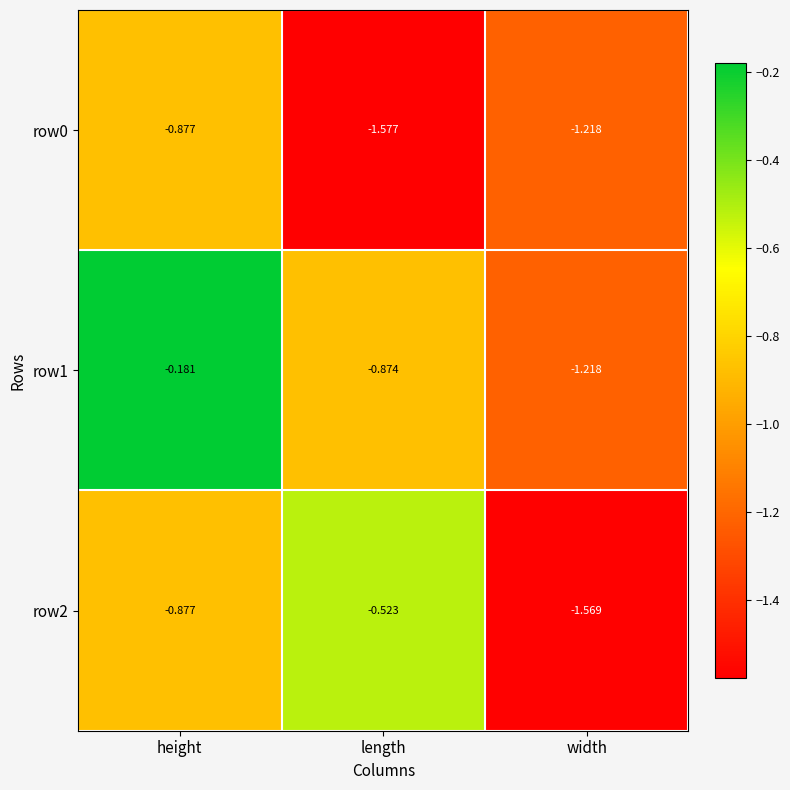

Which category has the lowest value across all series?

length